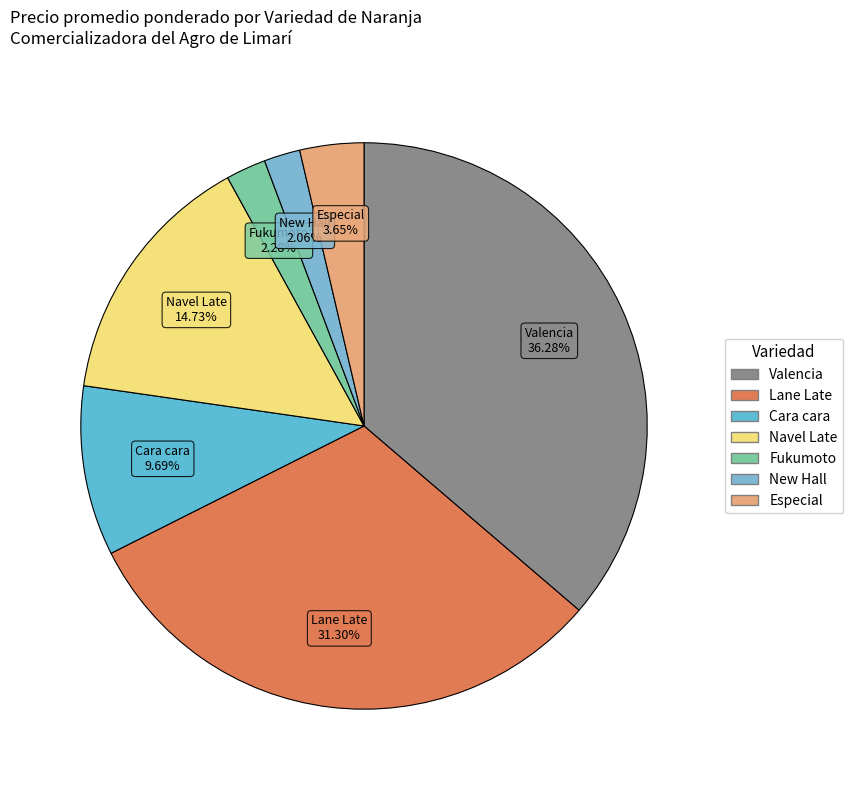

Combined, what portion of the pie is Especial and Navel Late?

18.4%